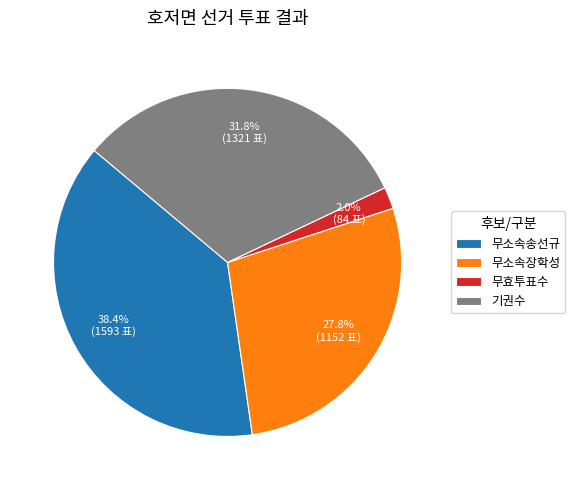

What percentage do 기권수 and 무소속송선규 together represent?

70.2%